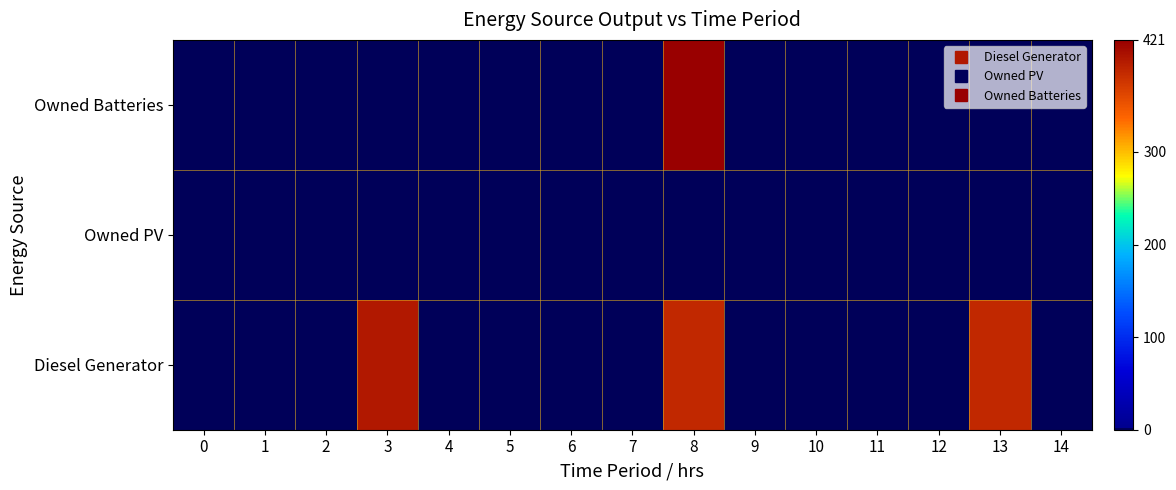

List the series in order of their peak value, highest first.

Owned Batteries, Diesel Generator, Owned PV